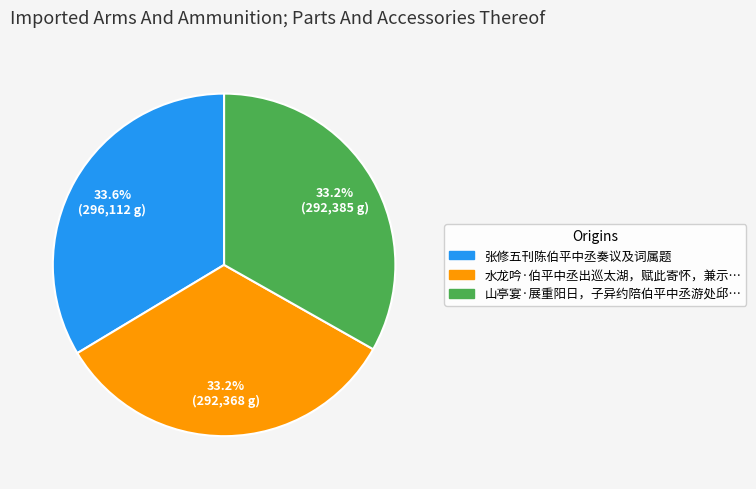

What percentage is NOT represented by 张修五刊陈伯平中丞奏议及词属题?

66.4%